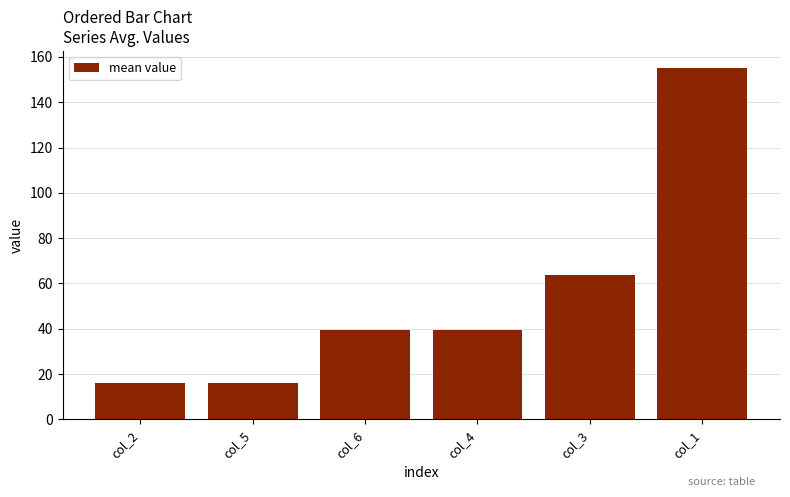

Which category has the highest value across all series?

col_1